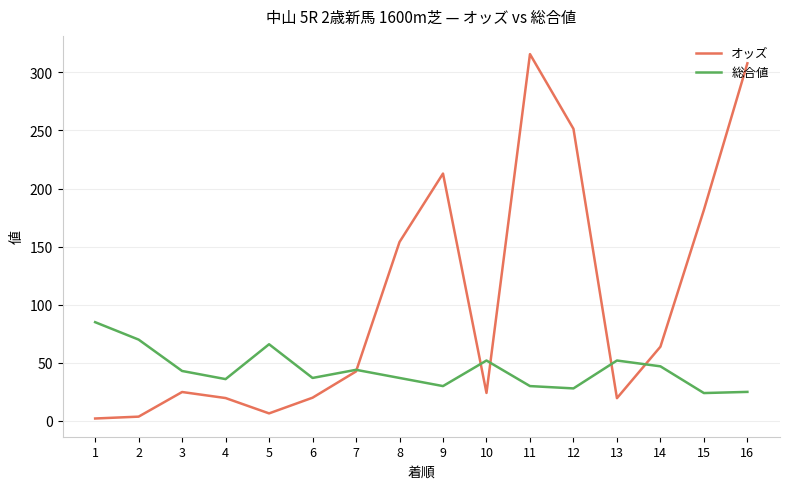

At how many categories does at least one series exceed 88?

6